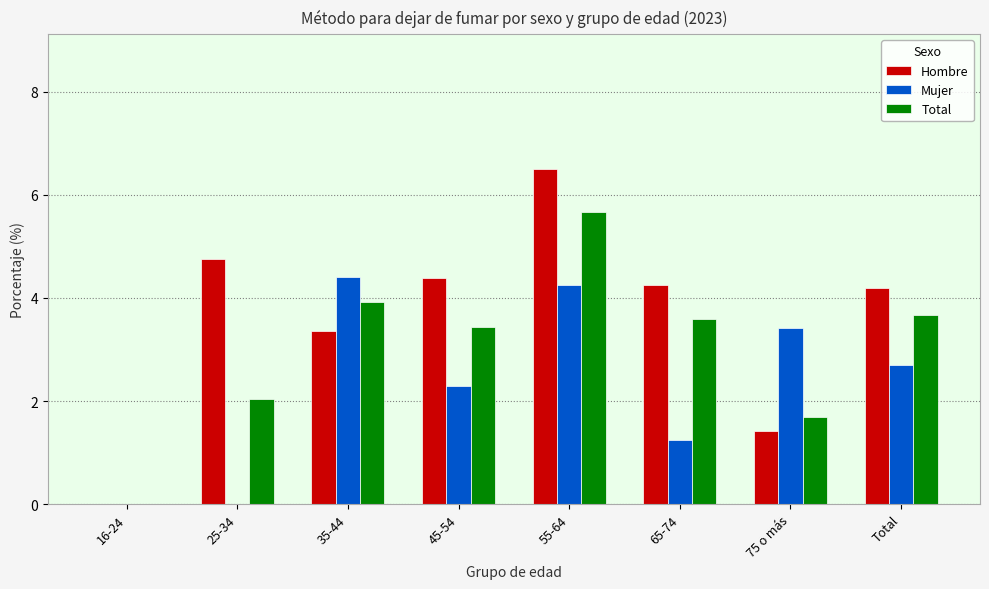

What is the greatest value displayed?

6.5